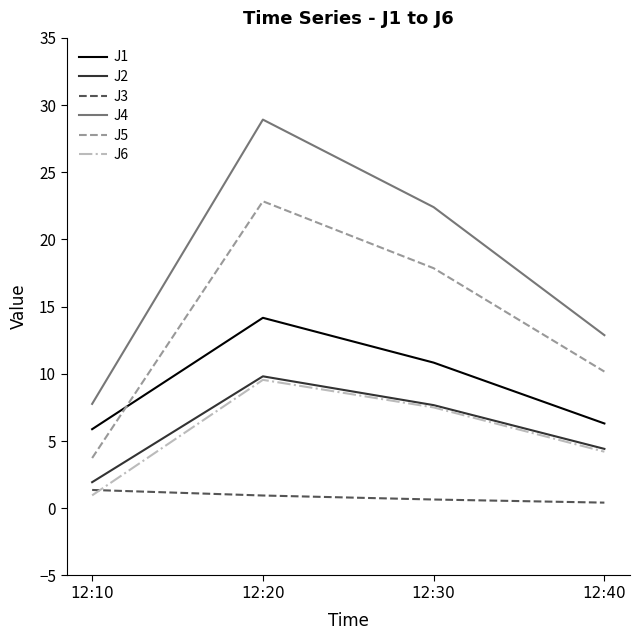

What is the difference between the highest and lowest values at 12:10?

6.8